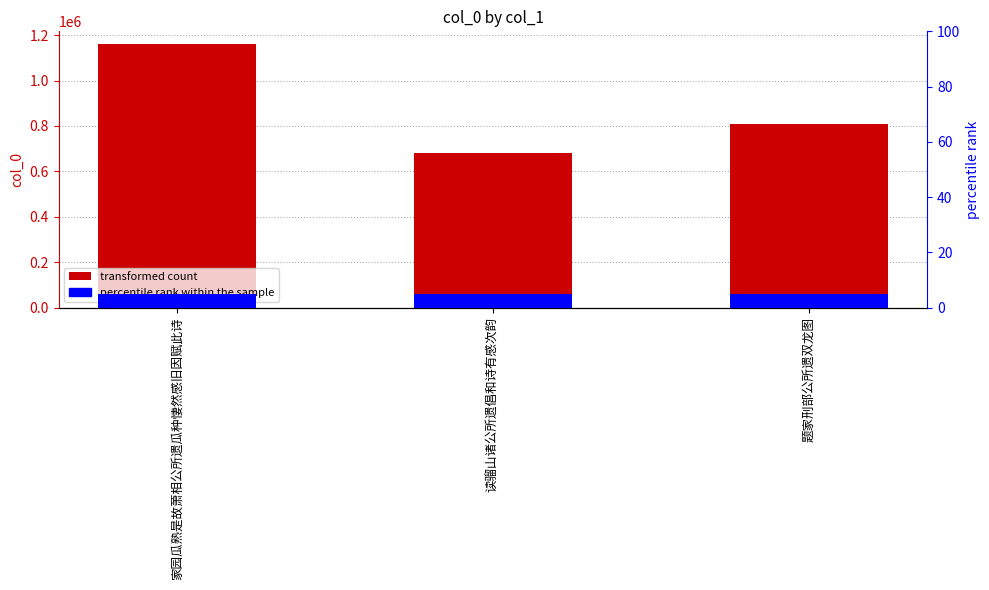

What is the sum of the values at 家园瓜熟是故萧相公所遗瓜种悽然感旧因赋此诗 and 读骝山诸公所遗倡和诗有感次韵?

1838190